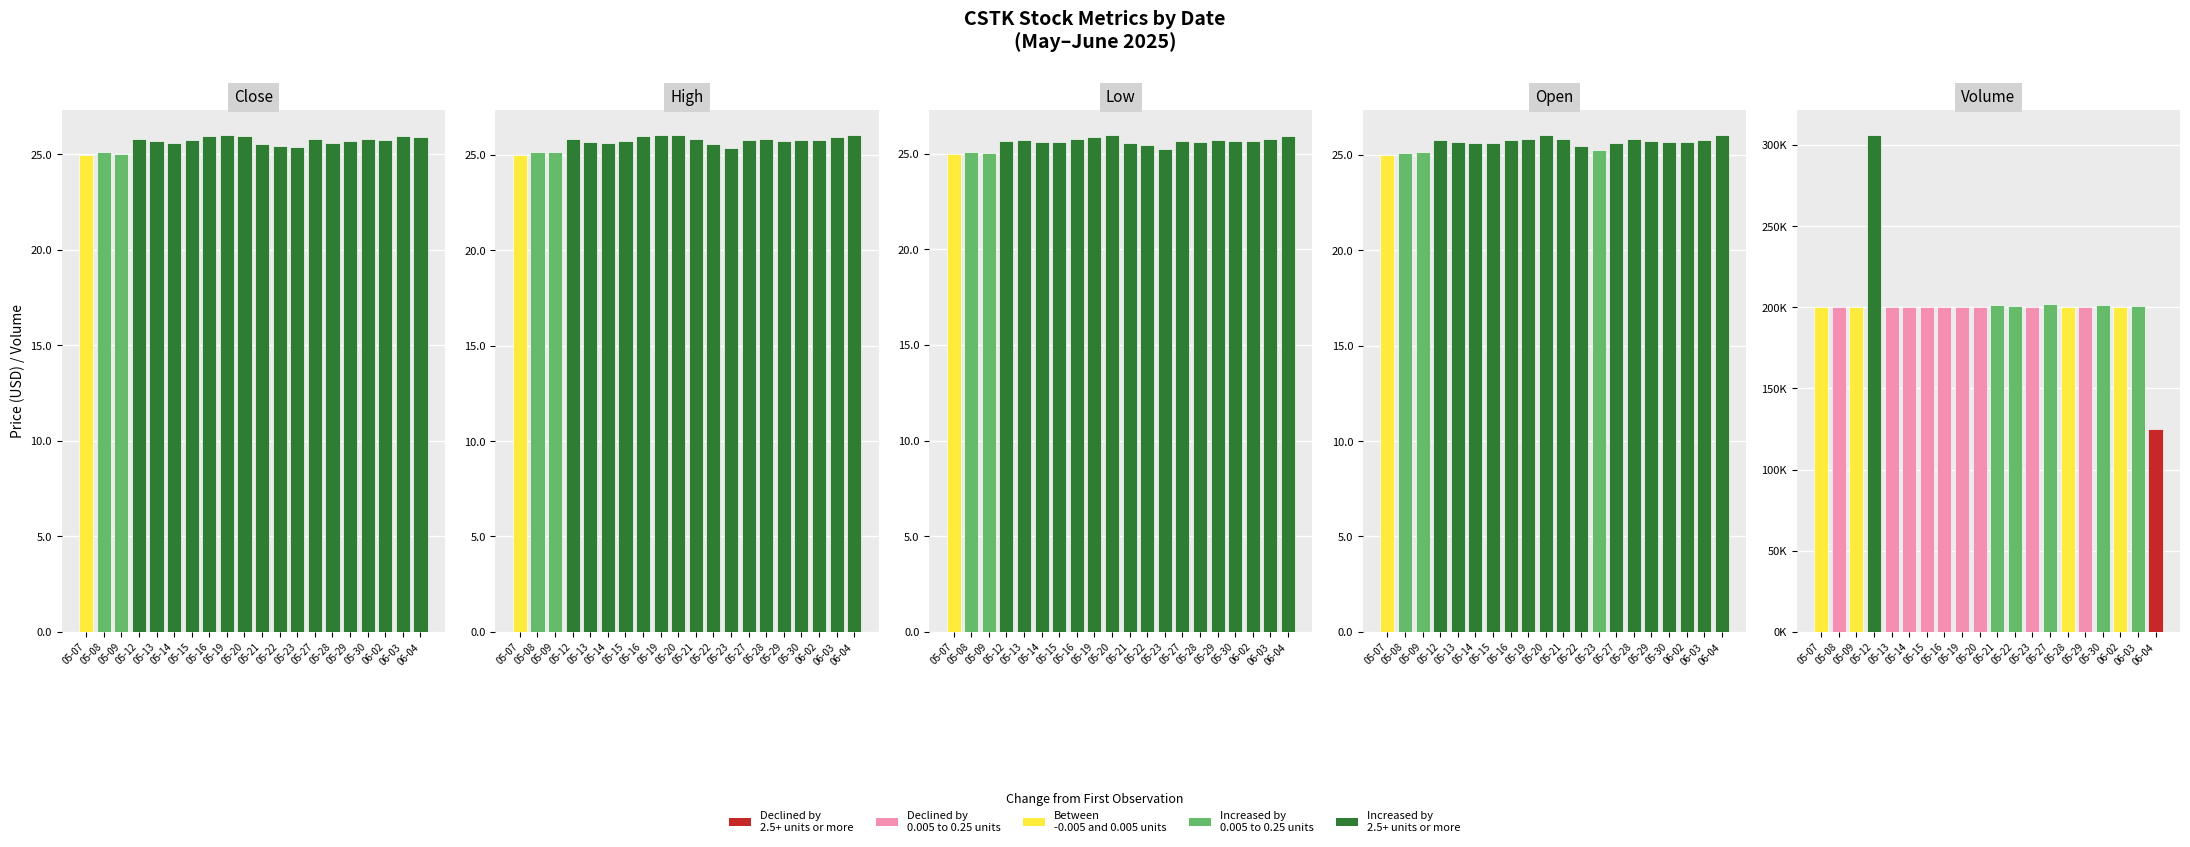

True or false: Close has a value of 46.1 at 05-19.

False